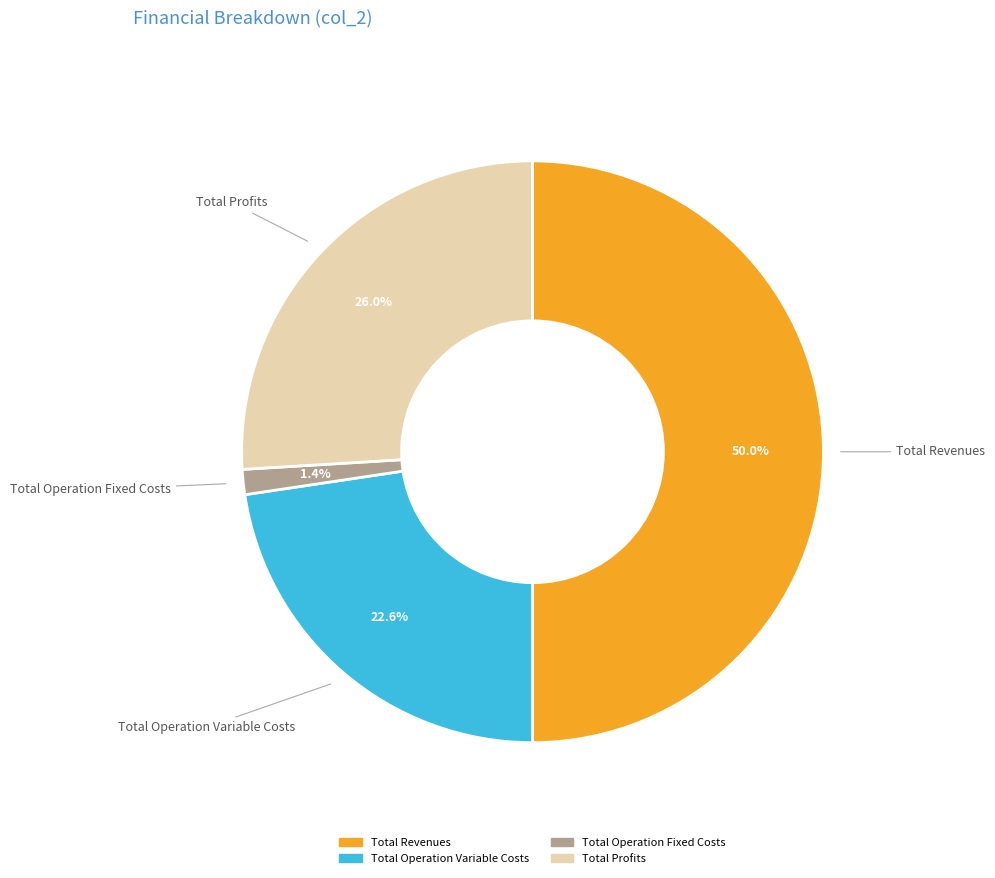

True or false: Total Revenues accounts for 65% of the total.

False